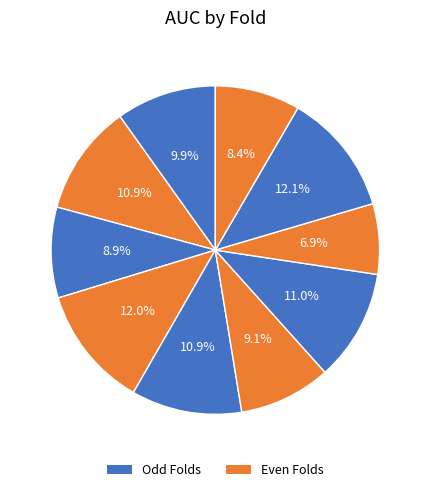

Is there any slice that represents more than half of the pie?

No